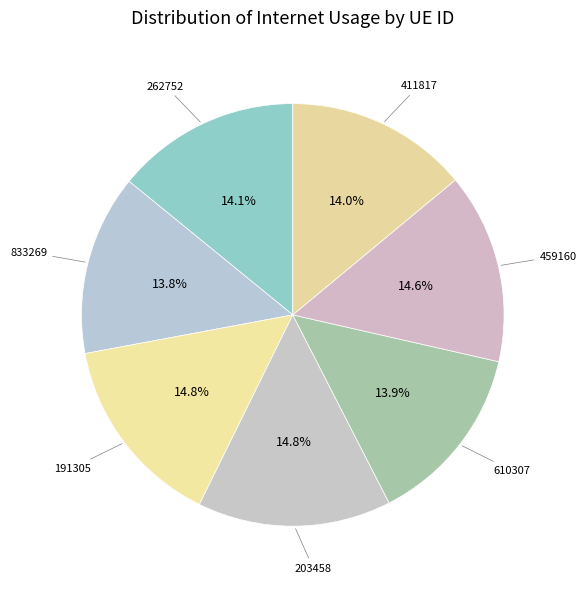

How many slices are in this pie chart?

7